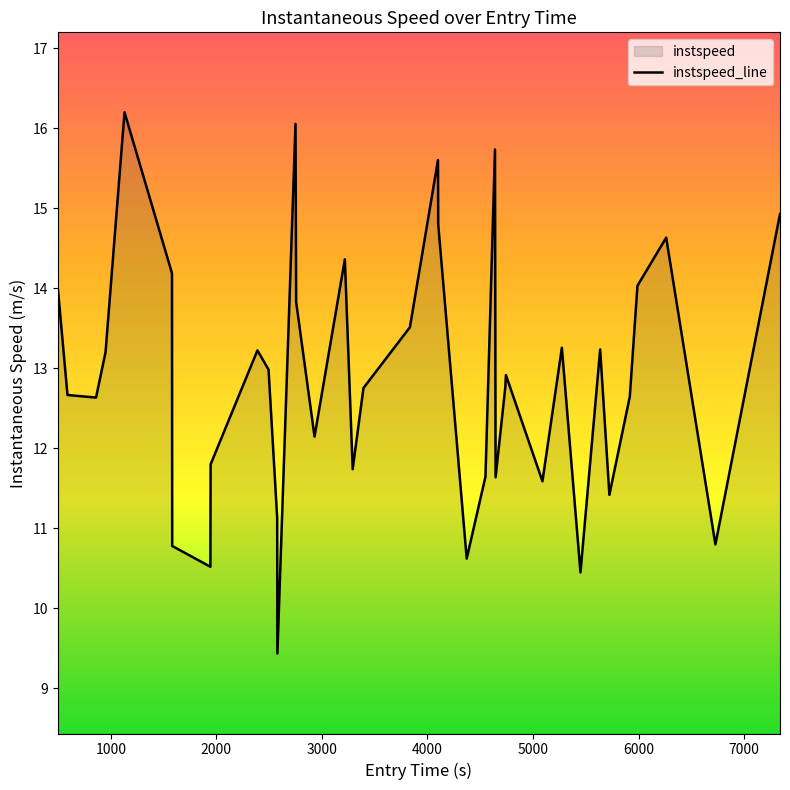

What is the minimum value shown in the chart?

9.4